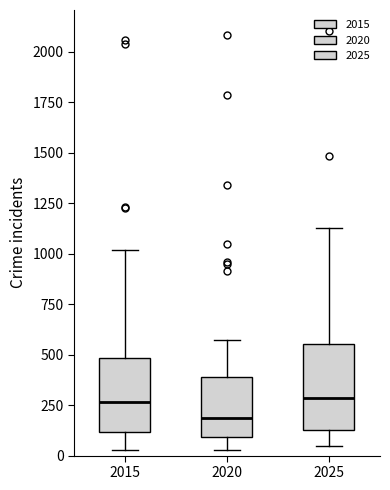

Which box has the lowest median line?

2020